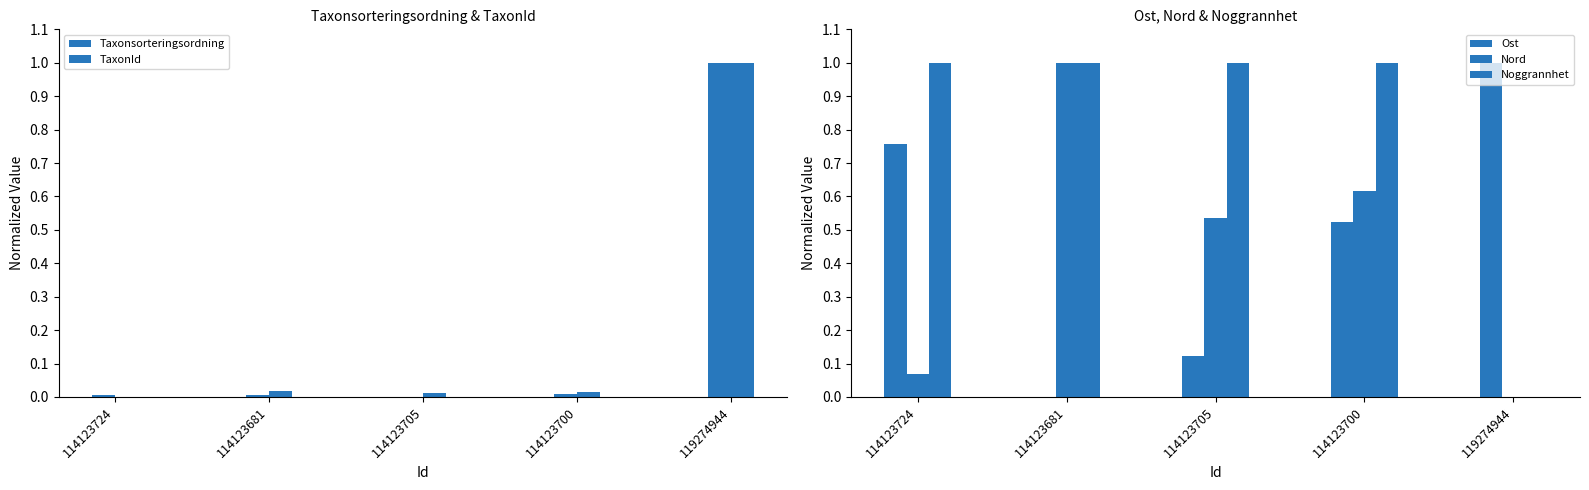

At which label is Taxonsorteringsordning closest to 0?

114123705